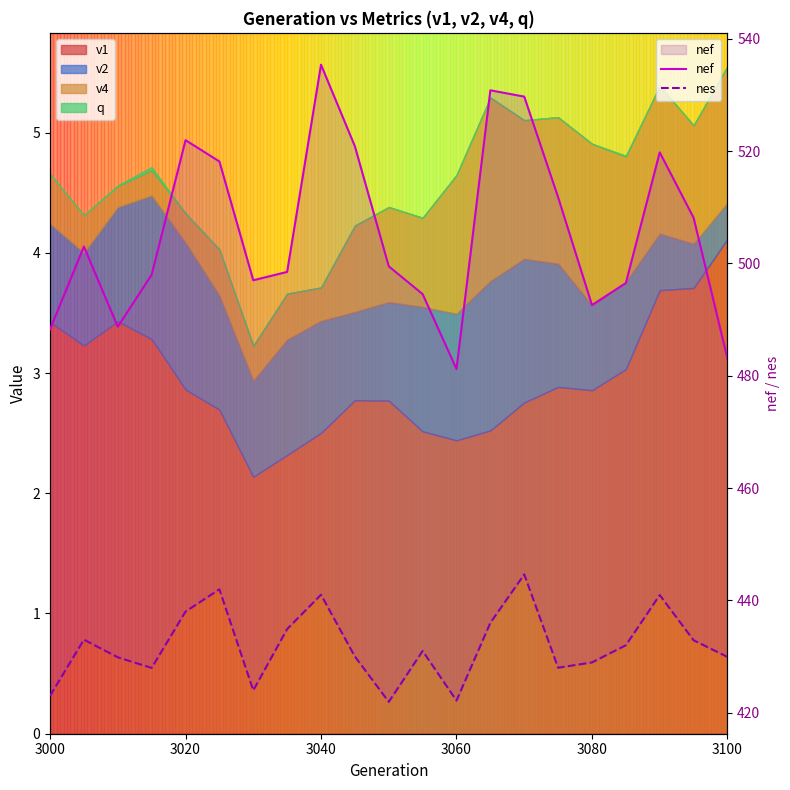

The nes series shows 264.8 at 7. True or false?

False